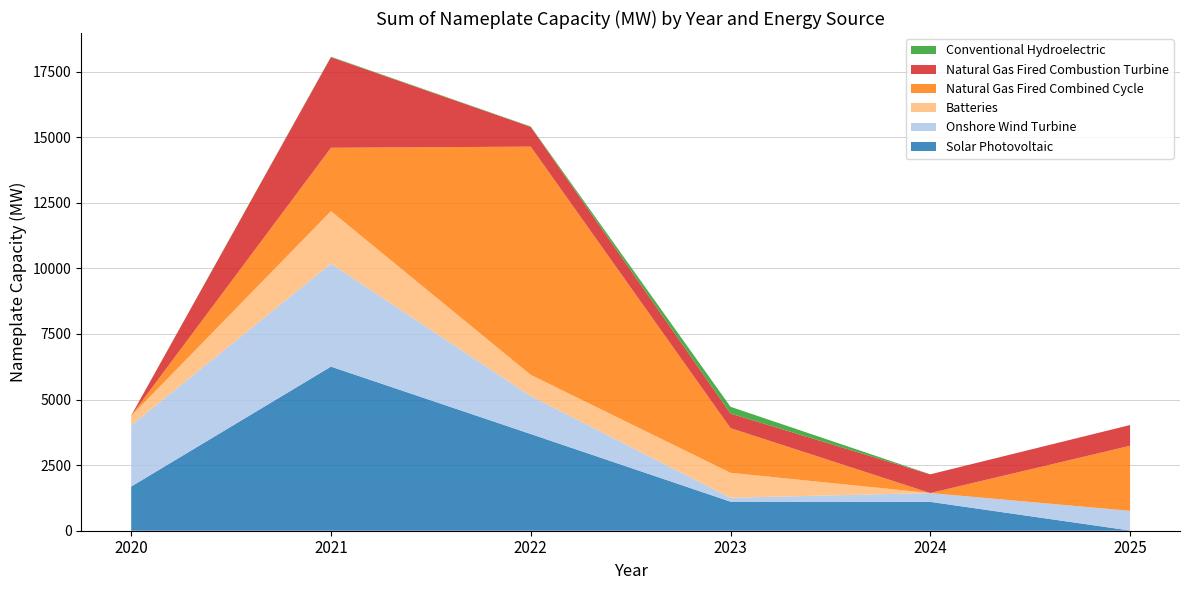

Reading left to right, what are all the values shown in this chart?

Solar Photovoltaic: 2020=1684.3	2021=6254.1	2022=3685.5	2023=1107.0	2024=1100.0	2025=7.5
Onshore Wind Turbine: 2020=2333.8	2021=3924.0	2022=1446.0	2023=150.0	2024=335.5	2025=750.0
Batteries: 2020=359.9	2021=2003.0	2022=809.3	2023=951.0	2024=0.0	2025=0.0
Natural Gas Fired Combined Cycle: 2020=10.5	2021=2413.4	2022=8697.7	2023=1701.9	2024=0.0	2025=2480.0
Natural Gas Fired Combustion Turbine: 2020=0.0	2021=3452.0	2022=752.6	2023=556.8	2024=714.0	2025=790.5
Conventional Hydroelectric: 2020=5.0	2021=18.7	2022=15.0	2023=256.9	2024=0.0	2025=0.0